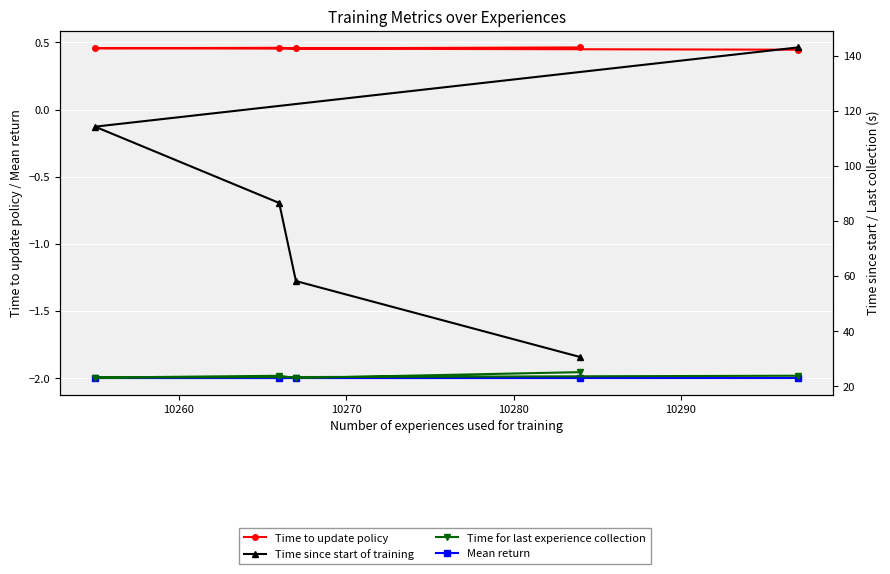

How many lines are shown in the chart?

4